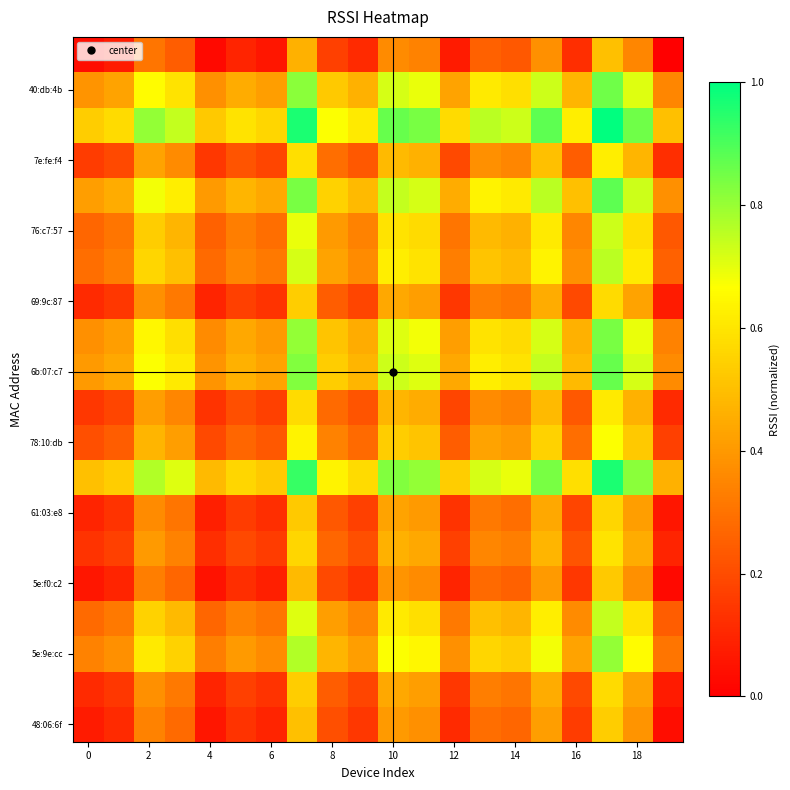

At which category does the chart reach its peak across all series?

17